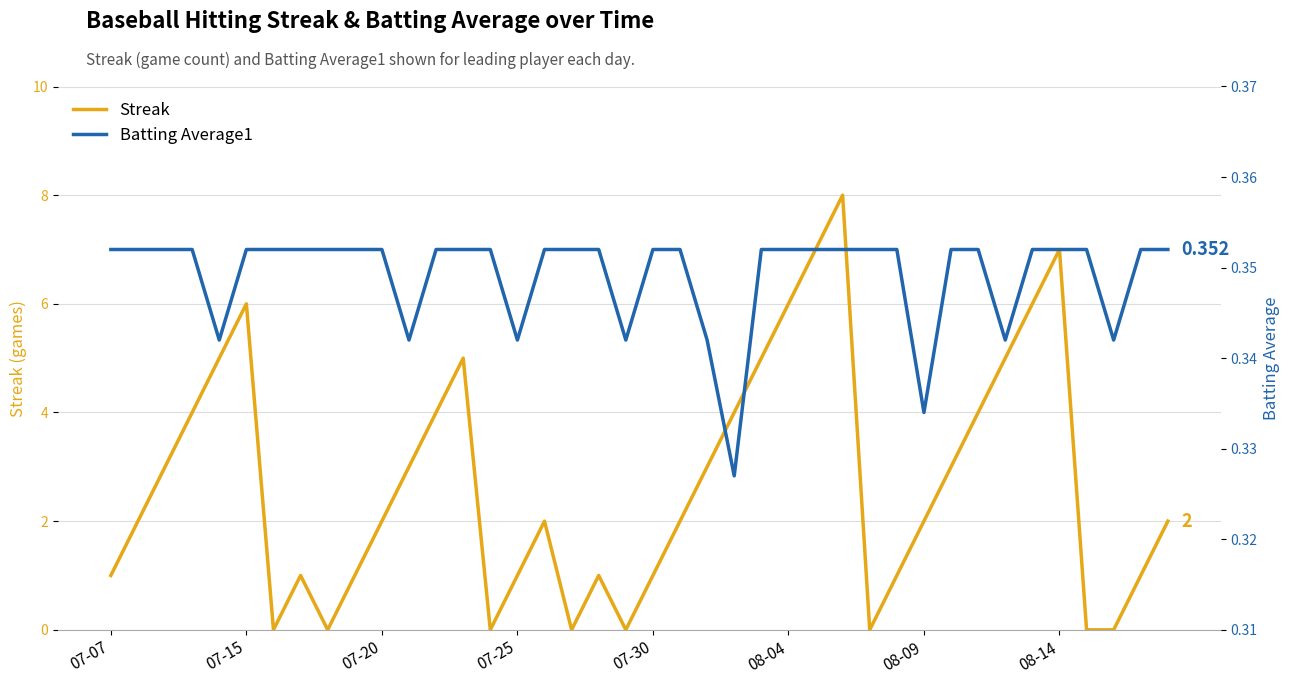

The Streak series shows 1 at 07-07. True or false?

True